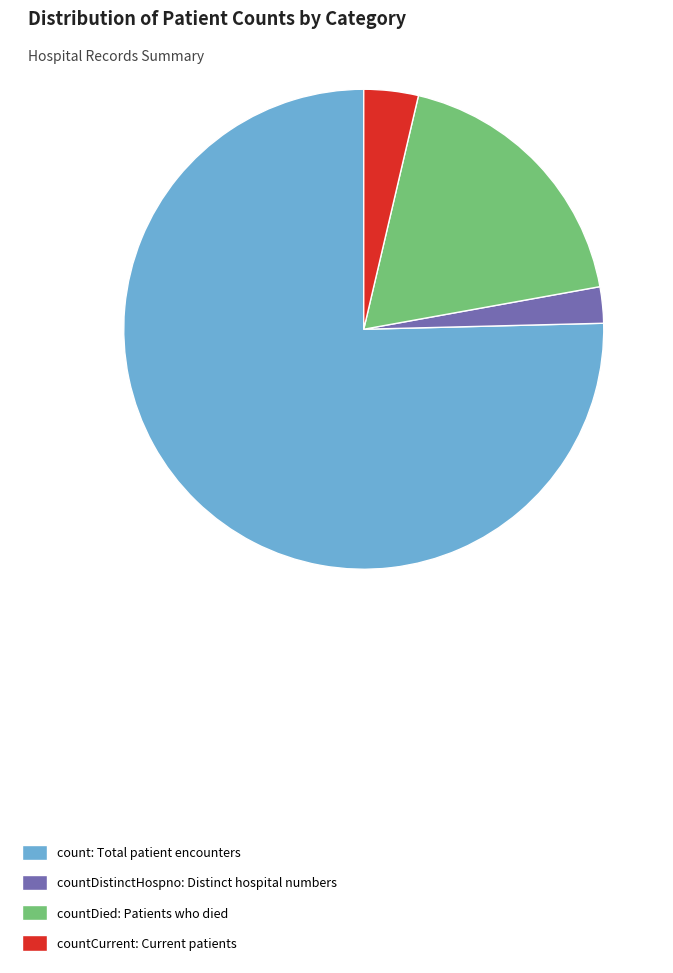

Is it true that countDied: Patients who died is 10% of the pie?

False